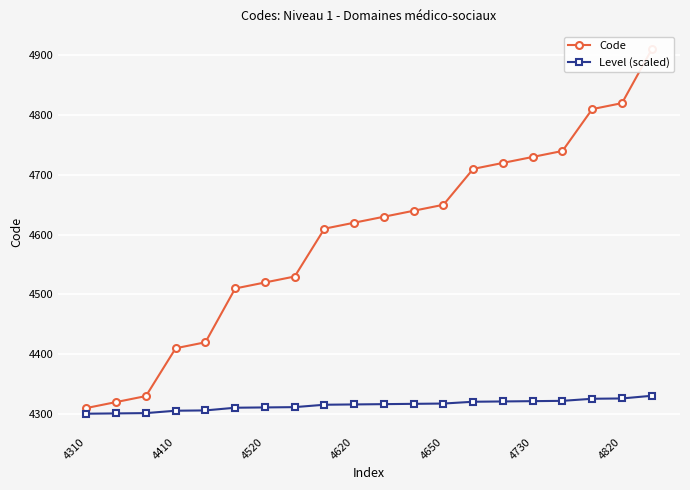

What is the minimum value for Code?

4310.0